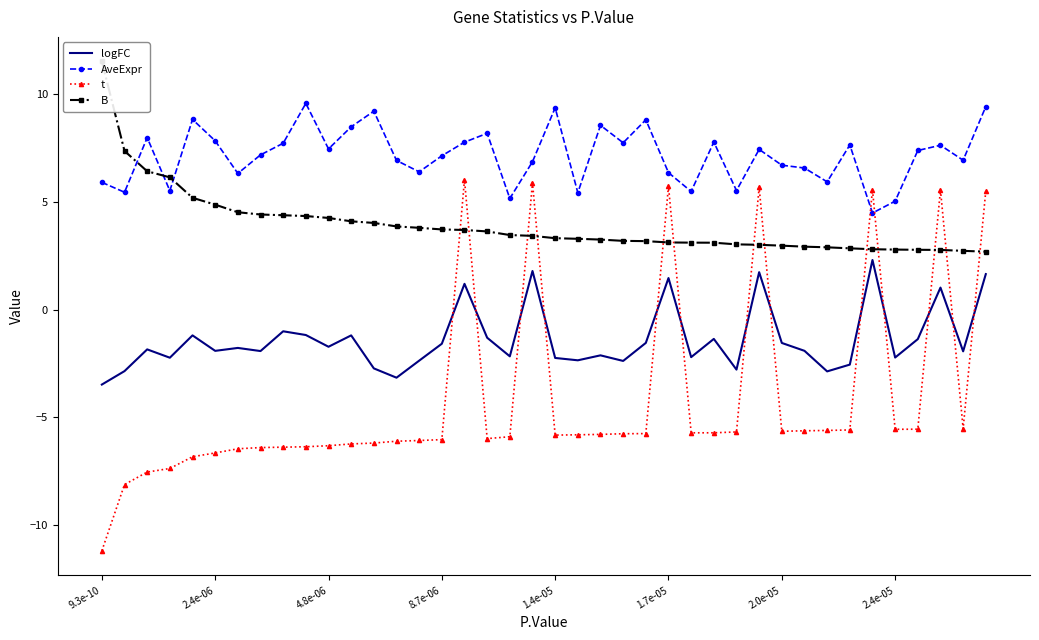

True or false: logFC and B intersect in this chart.

False